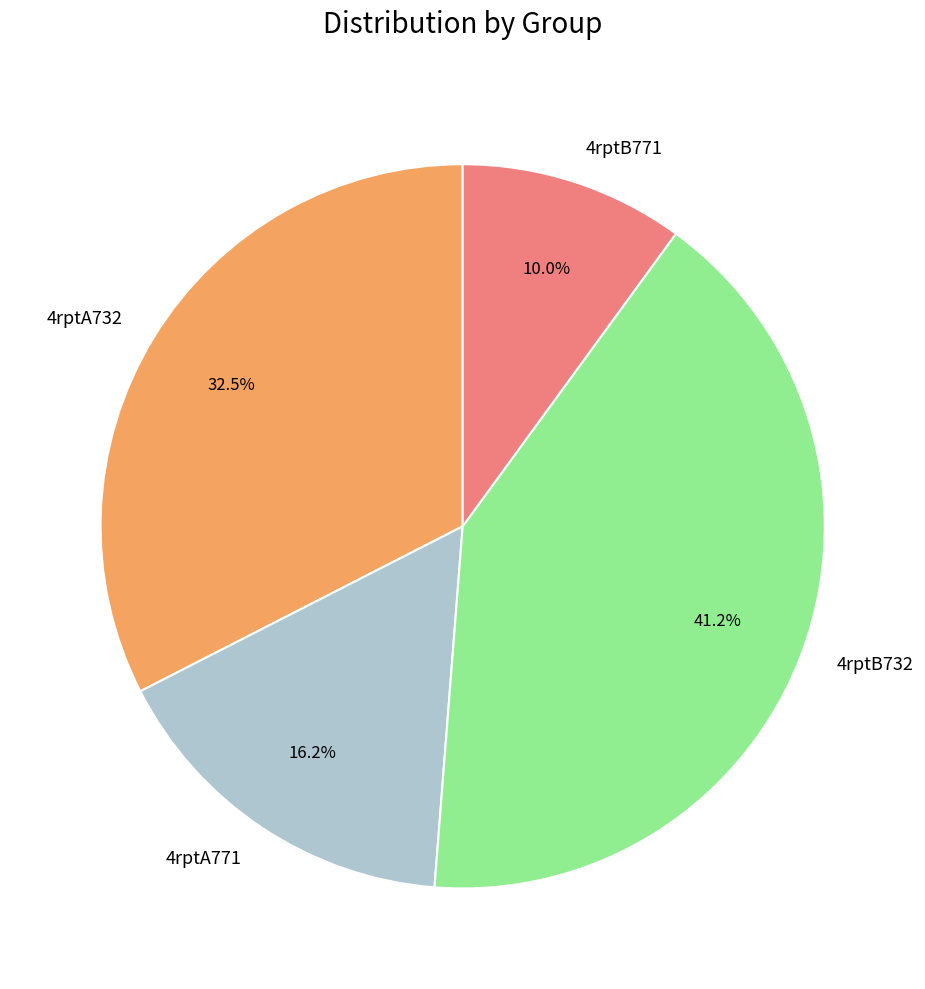

To the nearest percent, what is the difference between the largest and smallest slice percentages?

31%